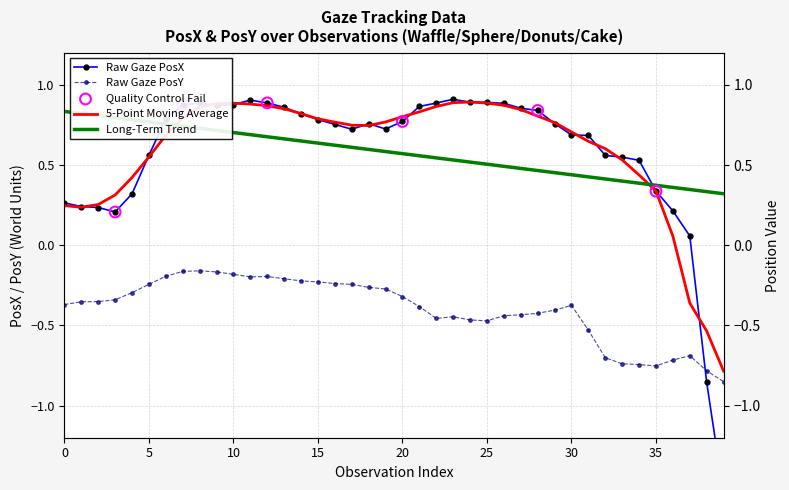

Which series has the largest total across all categories?

PosX